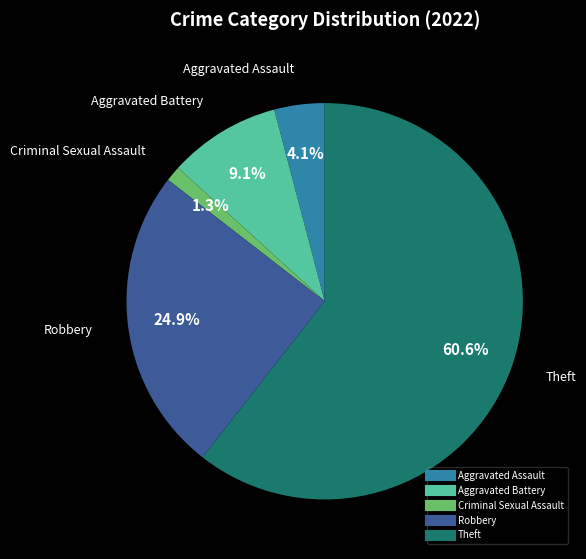

Is it true that Robbery is 15% of the pie?

False